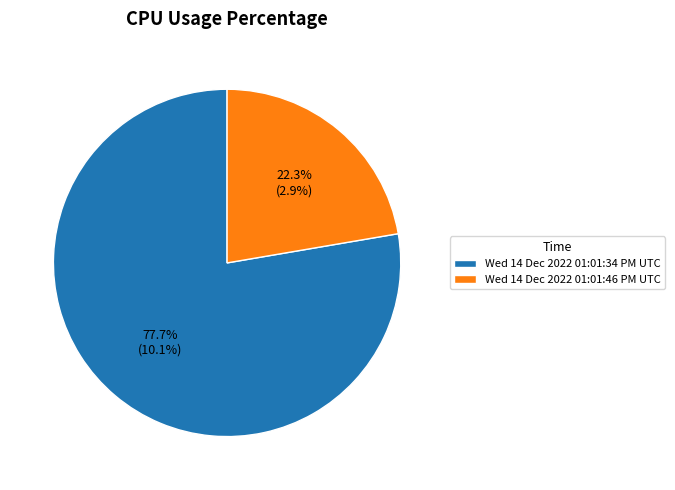

To the nearest percent, what is the combined percentage of Wed 14 Dec 2022 01:01:34 PM UTC and Wed 14 Dec 2022 01:01:46 PM UTC?

100%